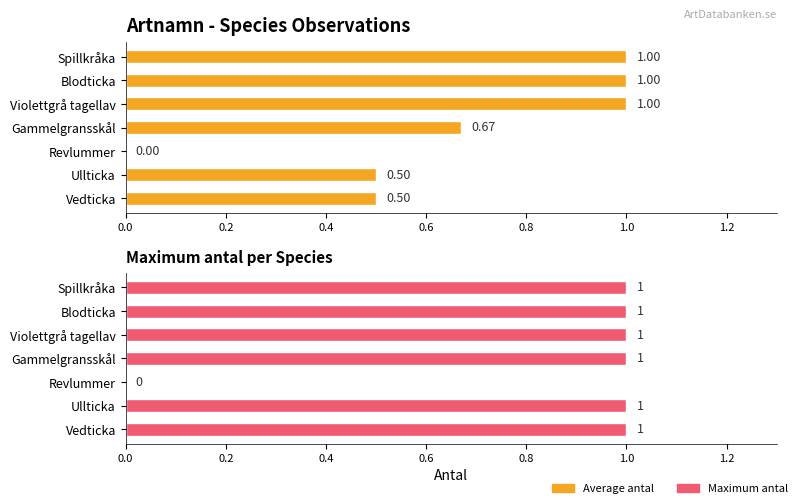

Which series has the largest range (max minus min)?

Average antal